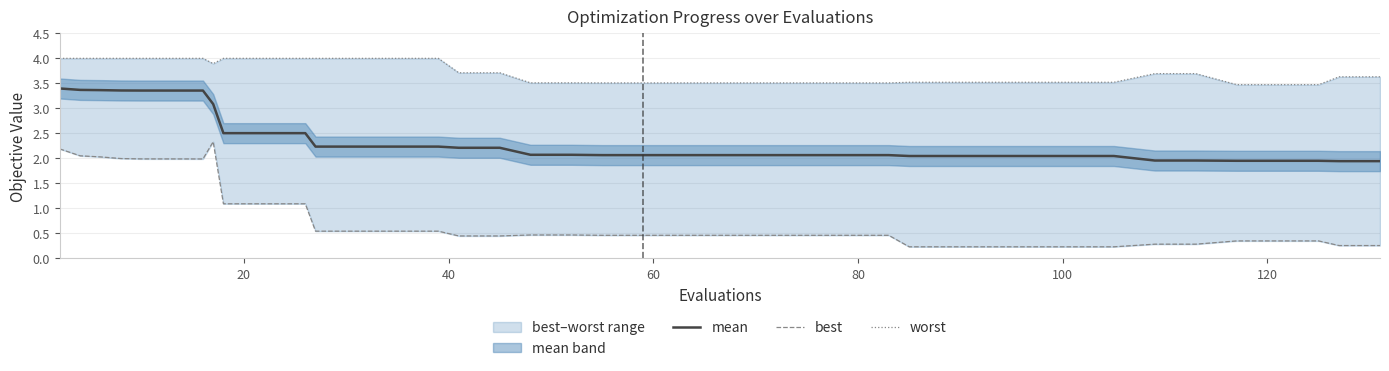

How many data points does each series have?

40